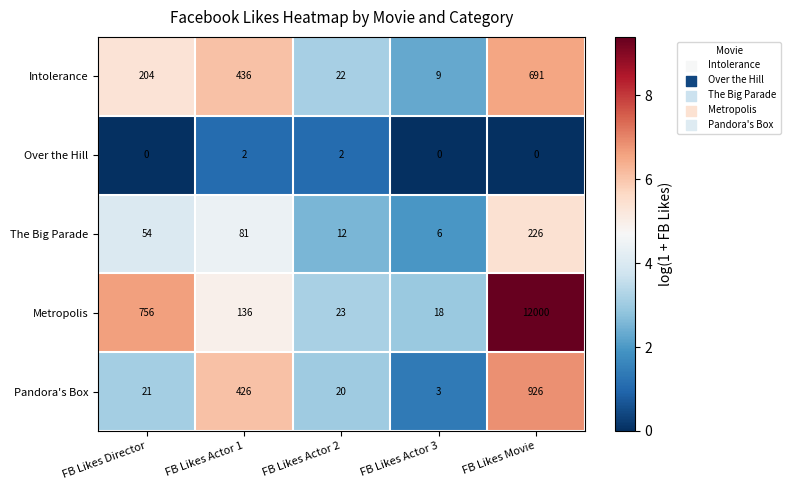

How many distinct data groups are displayed?

5